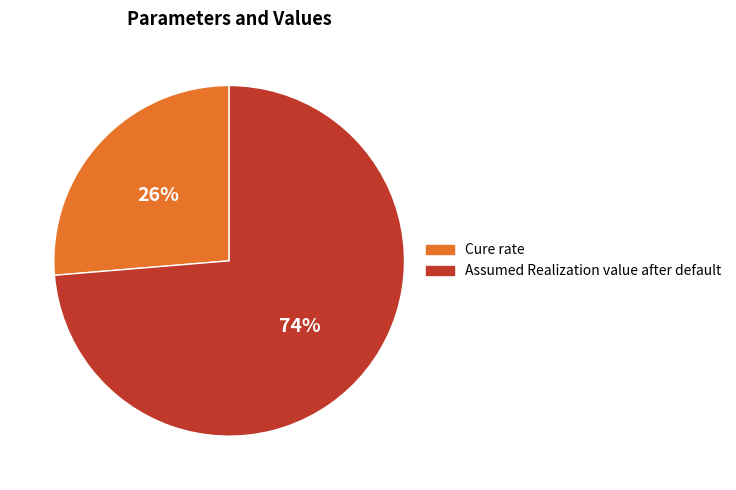

Which has a higher value, Cure rate or Assumed Realization value after default?

Assumed Realization value after default